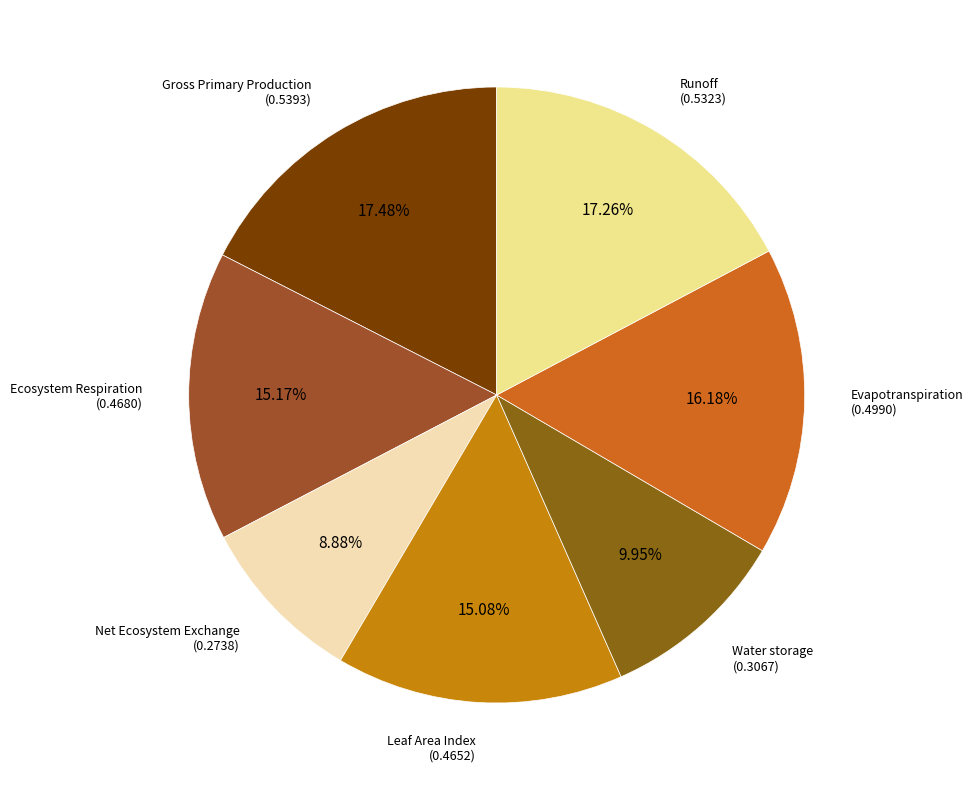

To the nearest percent, what is the difference between the largest and smallest slice percentages?

9%